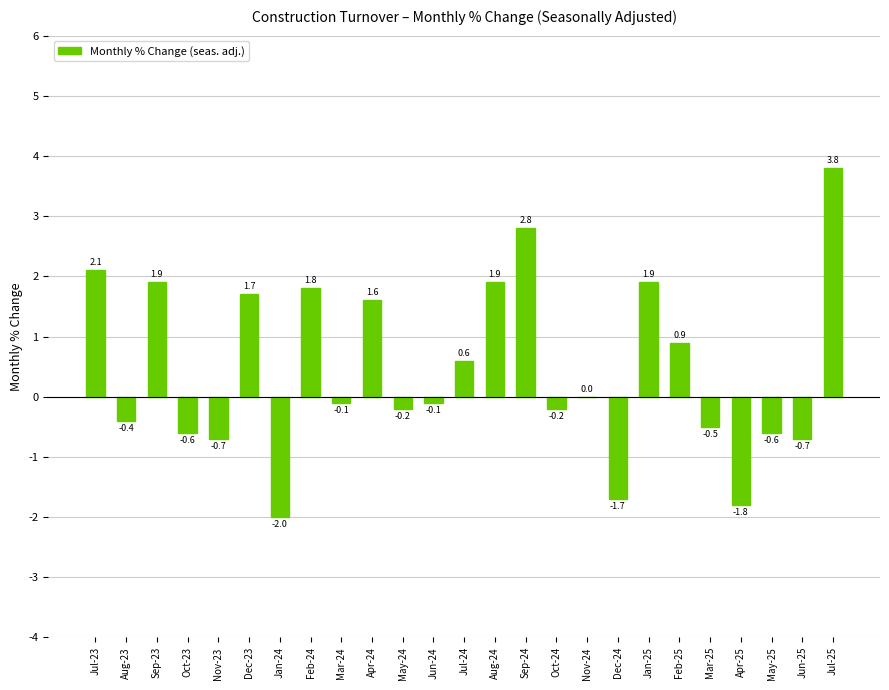

What is the change in value from Dec-23 to Jun-25?

-2.4